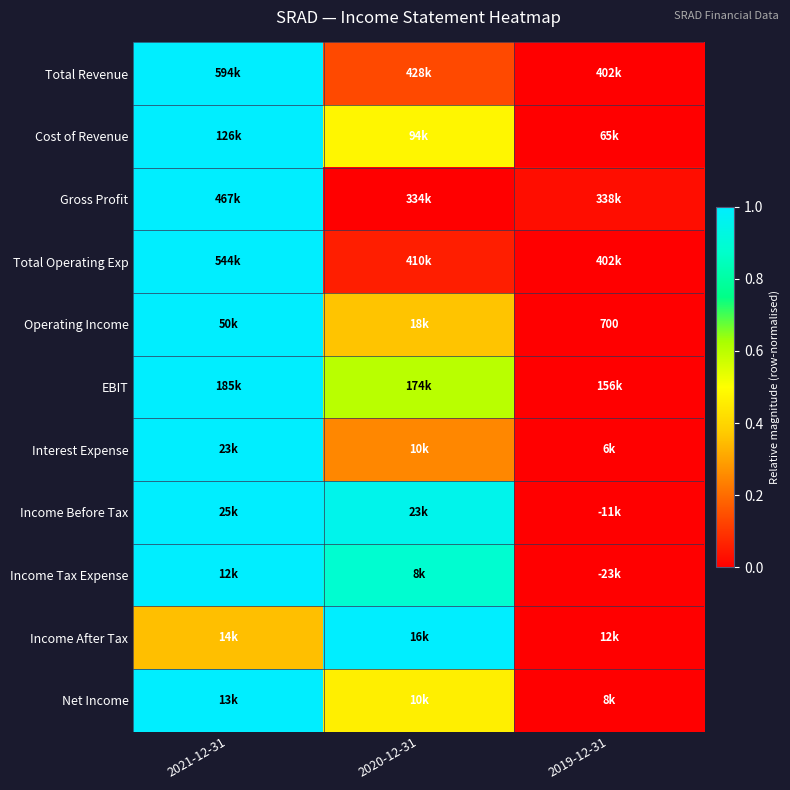

At how many categories does at least one series exceed 0?

3